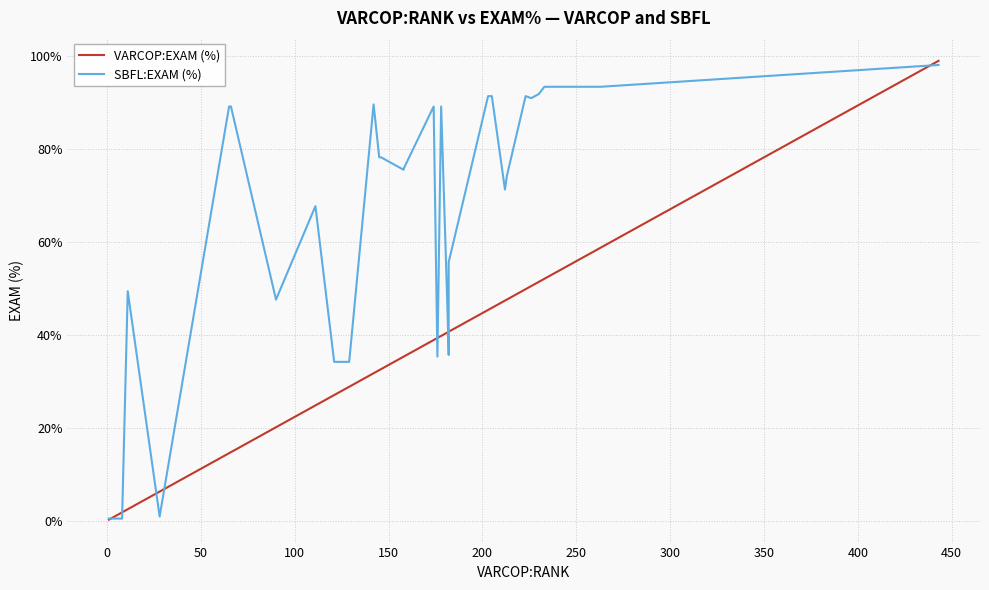

Which series has the largest total across all categories?

SBFL:EXAM (%)